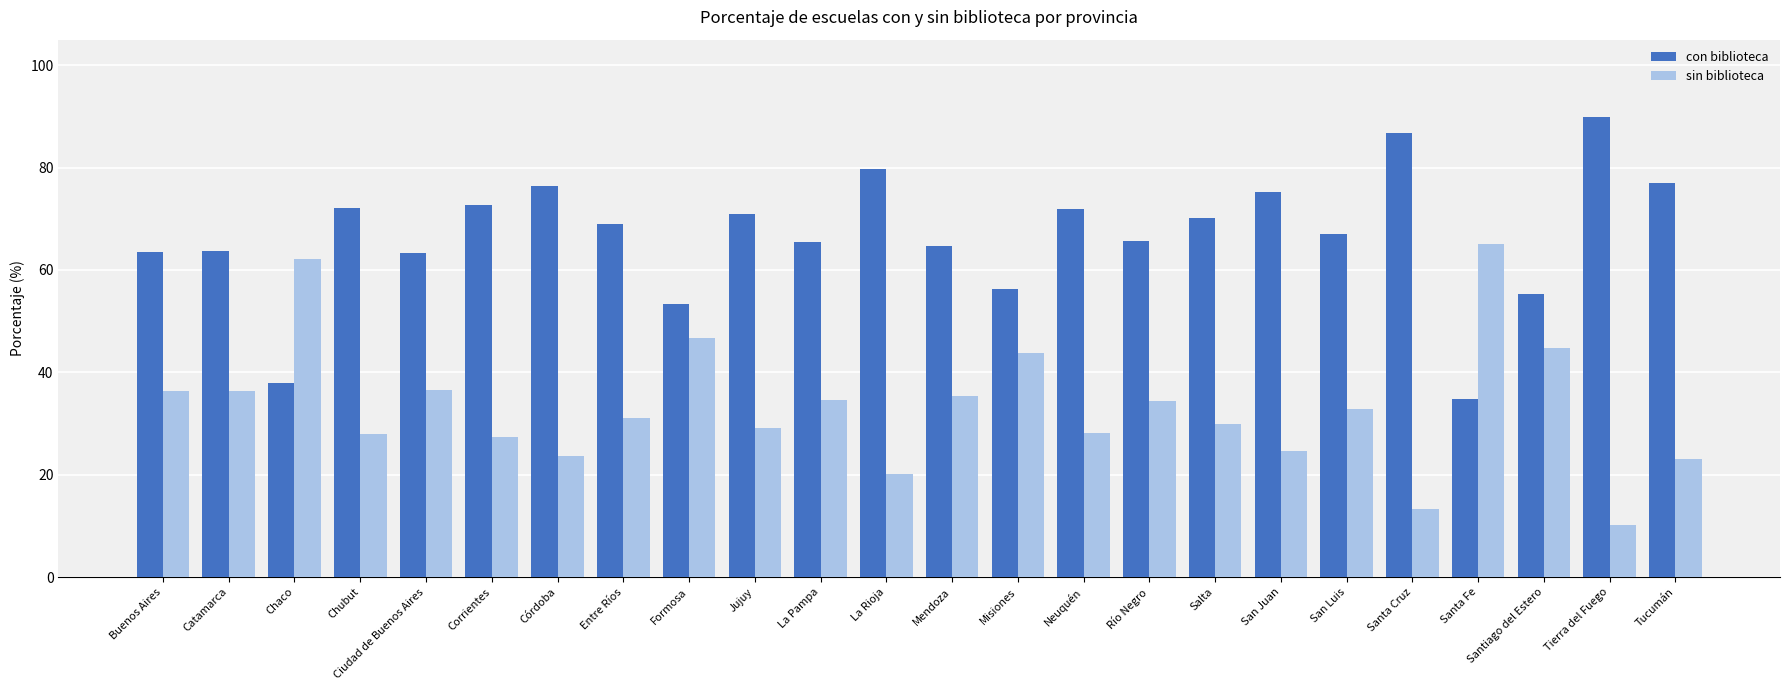

The sin biblioteca series shows 27.3 at Corrientes. True or false?

True